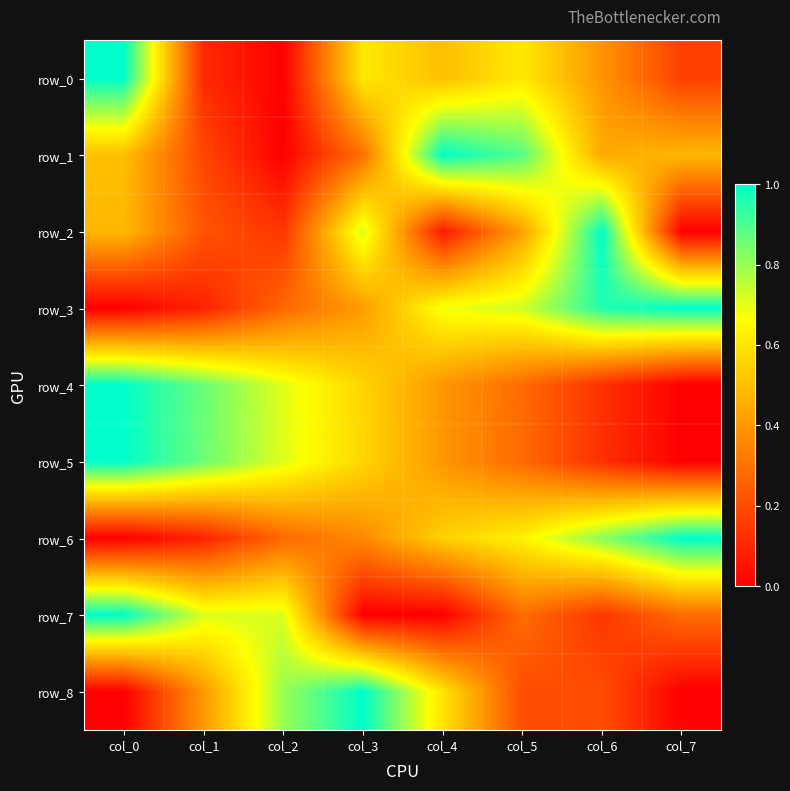

Reading right to left, list all the values displayed in this chart.

row_0: 0.2	0.4	0.6	0.5	0.6	0.0	0.1	1.0
row_1: 0.5	0.4	0.9	1.0	0.3	0.0	0.2	0.5
row_2: 0.0	1.0	0.4	0.1	0.7	0.1	0.2	0.5
row_3: 1.0	1.0	0.7	0.7	0.4	0.3	0.1	0.0
row_4: 0.0	0.1	0.3	0.4	0.6	0.7	0.9	1.0
row_5: 0.0	0.1	0.3	0.4	0.6	0.7	0.9	1.0
row_6: 1.0	0.8	0.6	0.5	0.4	0.3	0.1	0.0
row_7: 0.3	0.1	0.3	0.0	0.0	0.7	0.7	1.0
row_8: 0.0	0.2	0.2	0.6	1.0	0.8	0.4	0.0